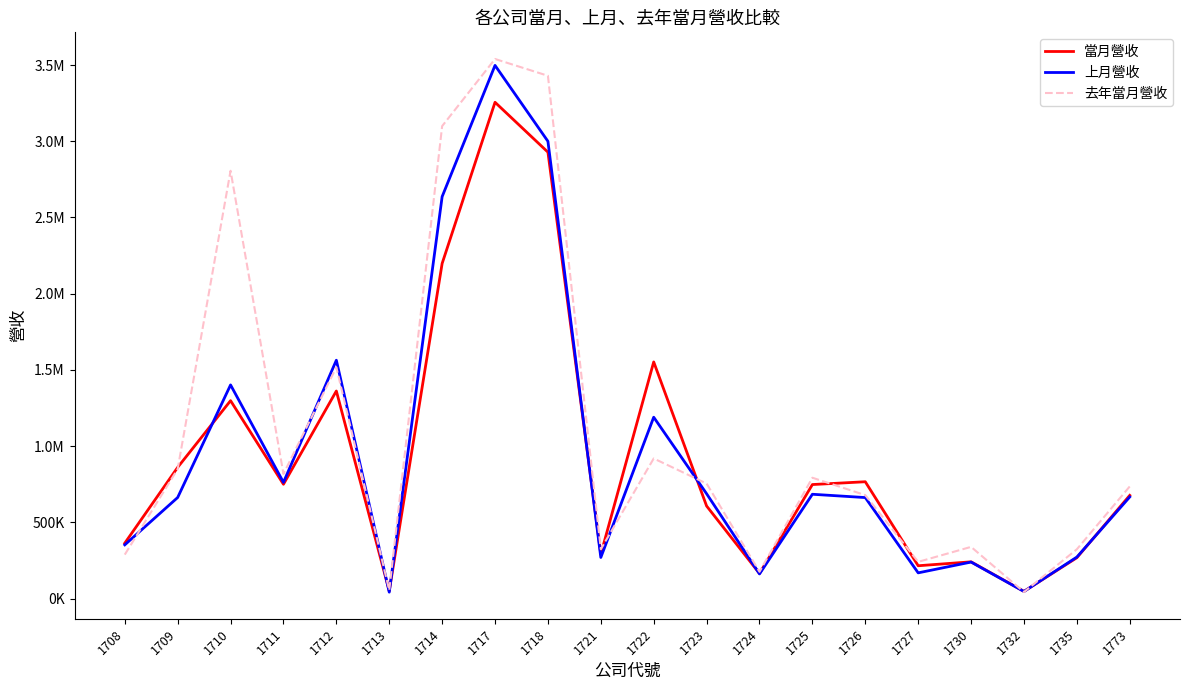

Does the chart have visible grid lines?

No